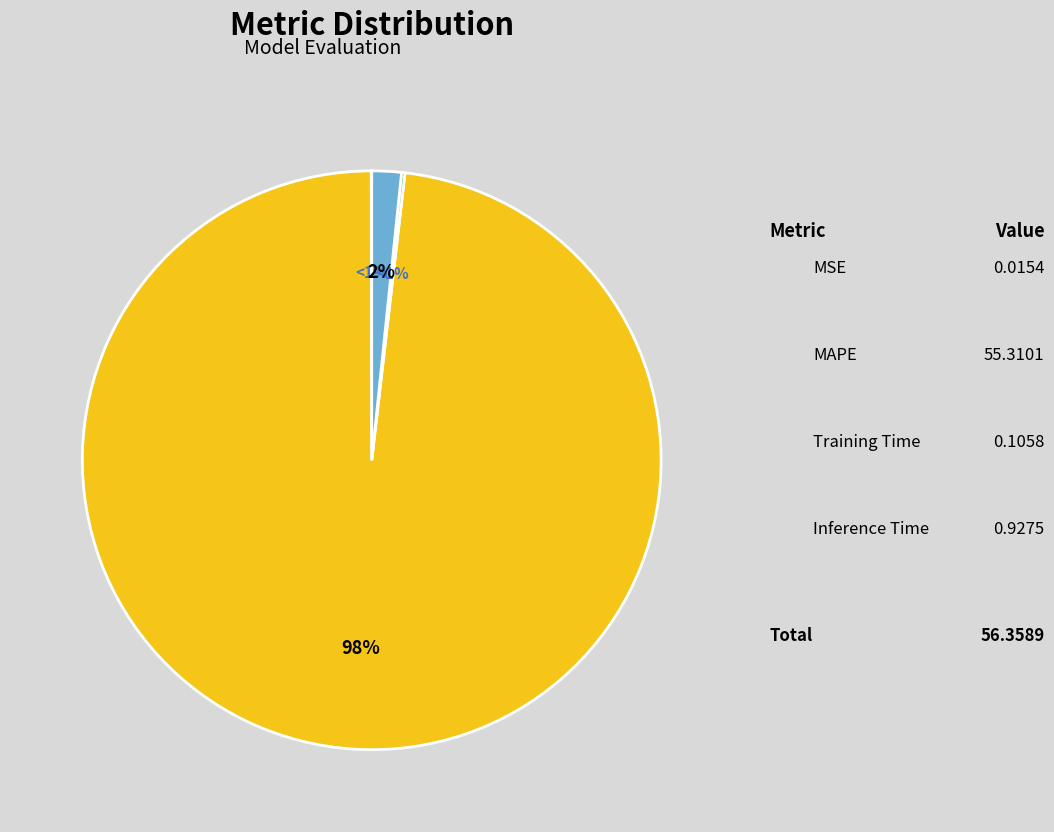

To the nearest percent, what portion does Inference Time represent?

2%